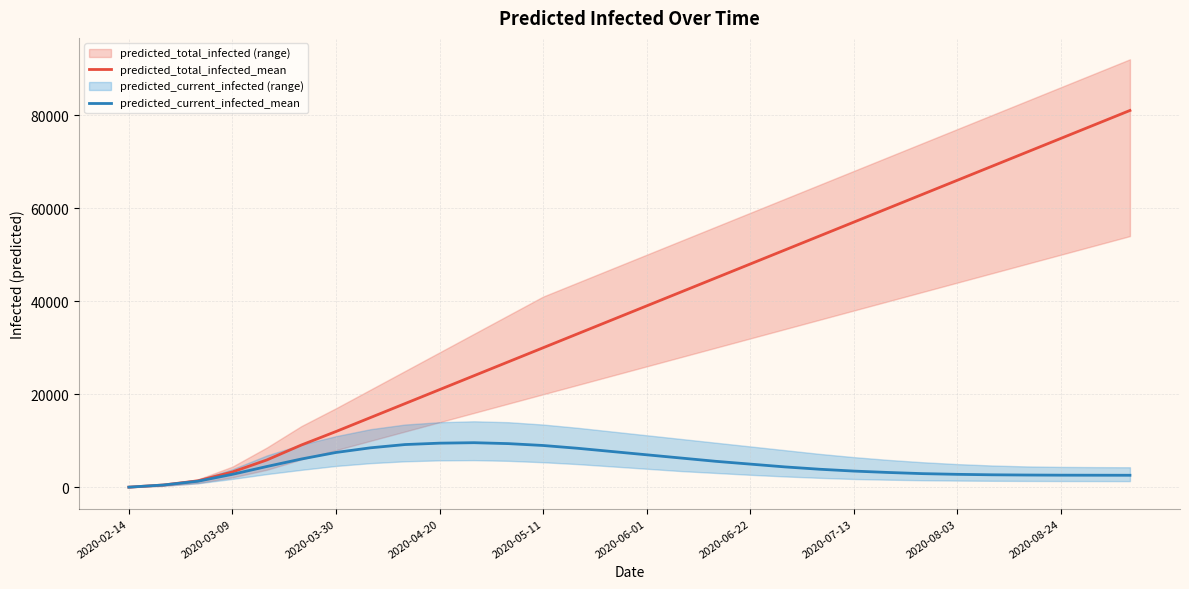

What is the approximate value of predicted_total_infected_mean at 2020-06-01?

39000